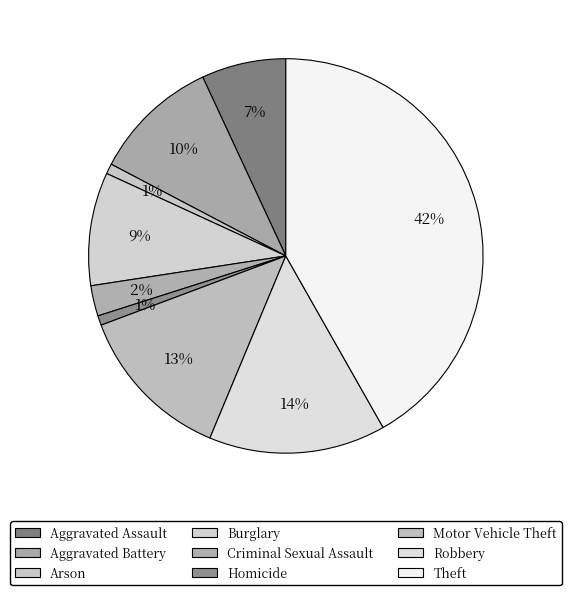

Does Arson represent more than half of the total?

No